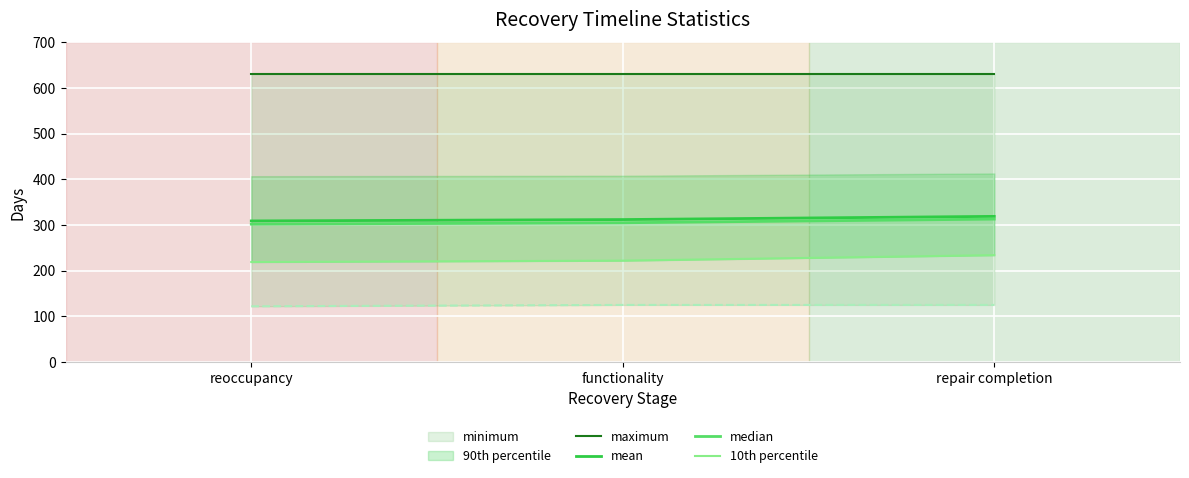

What position from the right is repair completion?

1